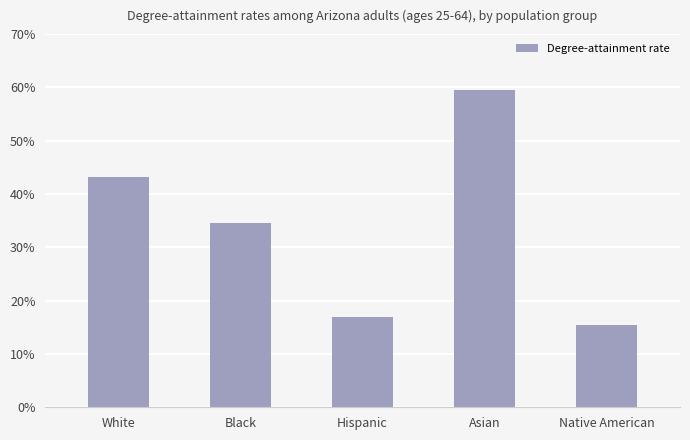

Does the chart contain any negative values?

No